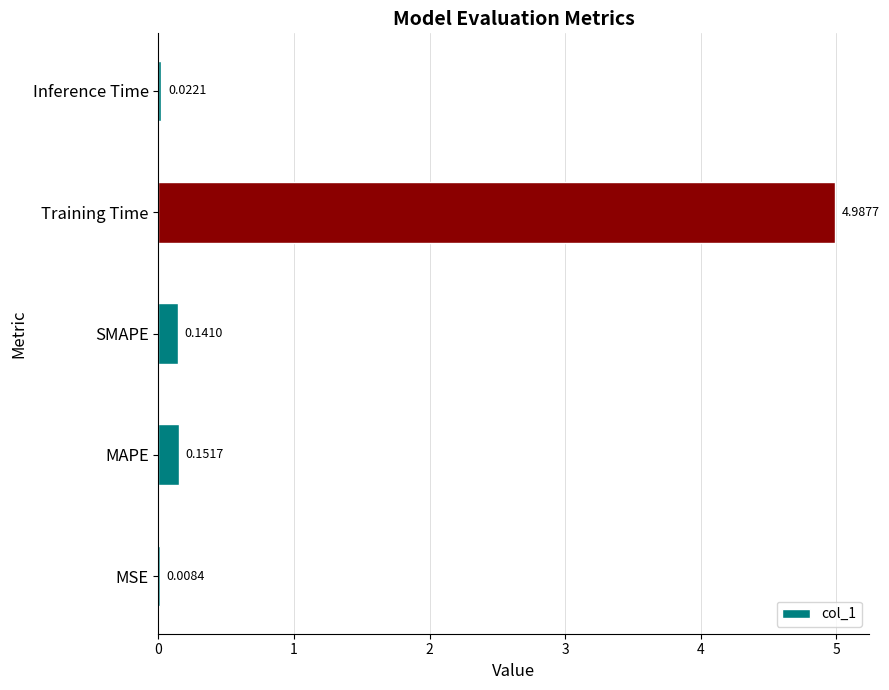

Does the chart contain stacked bars?

No